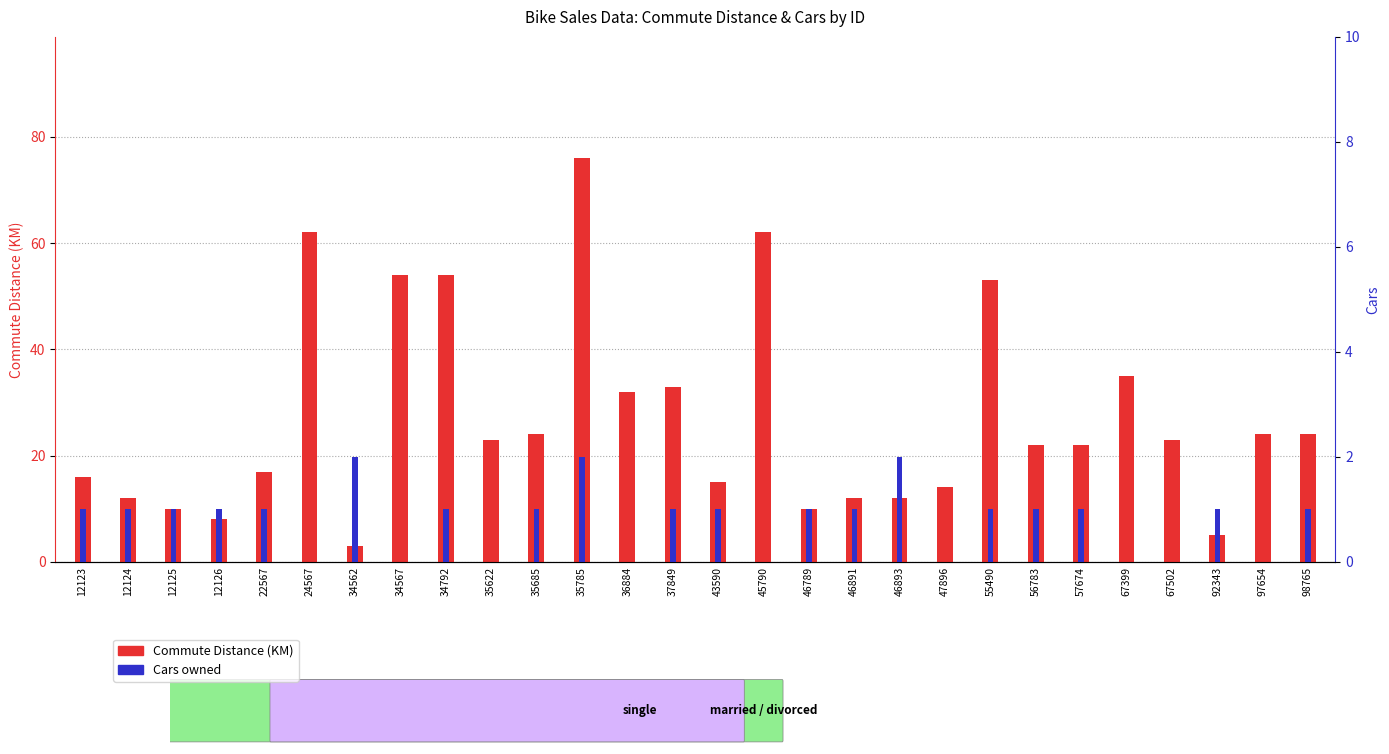

The value of Cars at 46893 is 2. True or false?

True